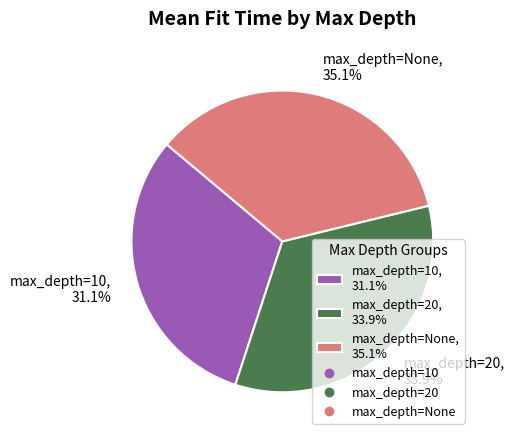

Is there any slice that represents more than half of the pie?

No